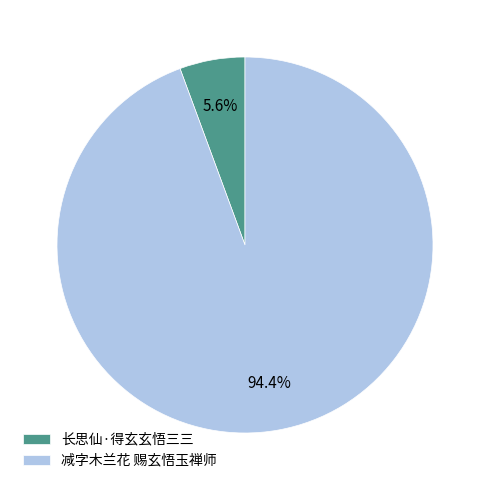

How many slices are in this pie chart?

2